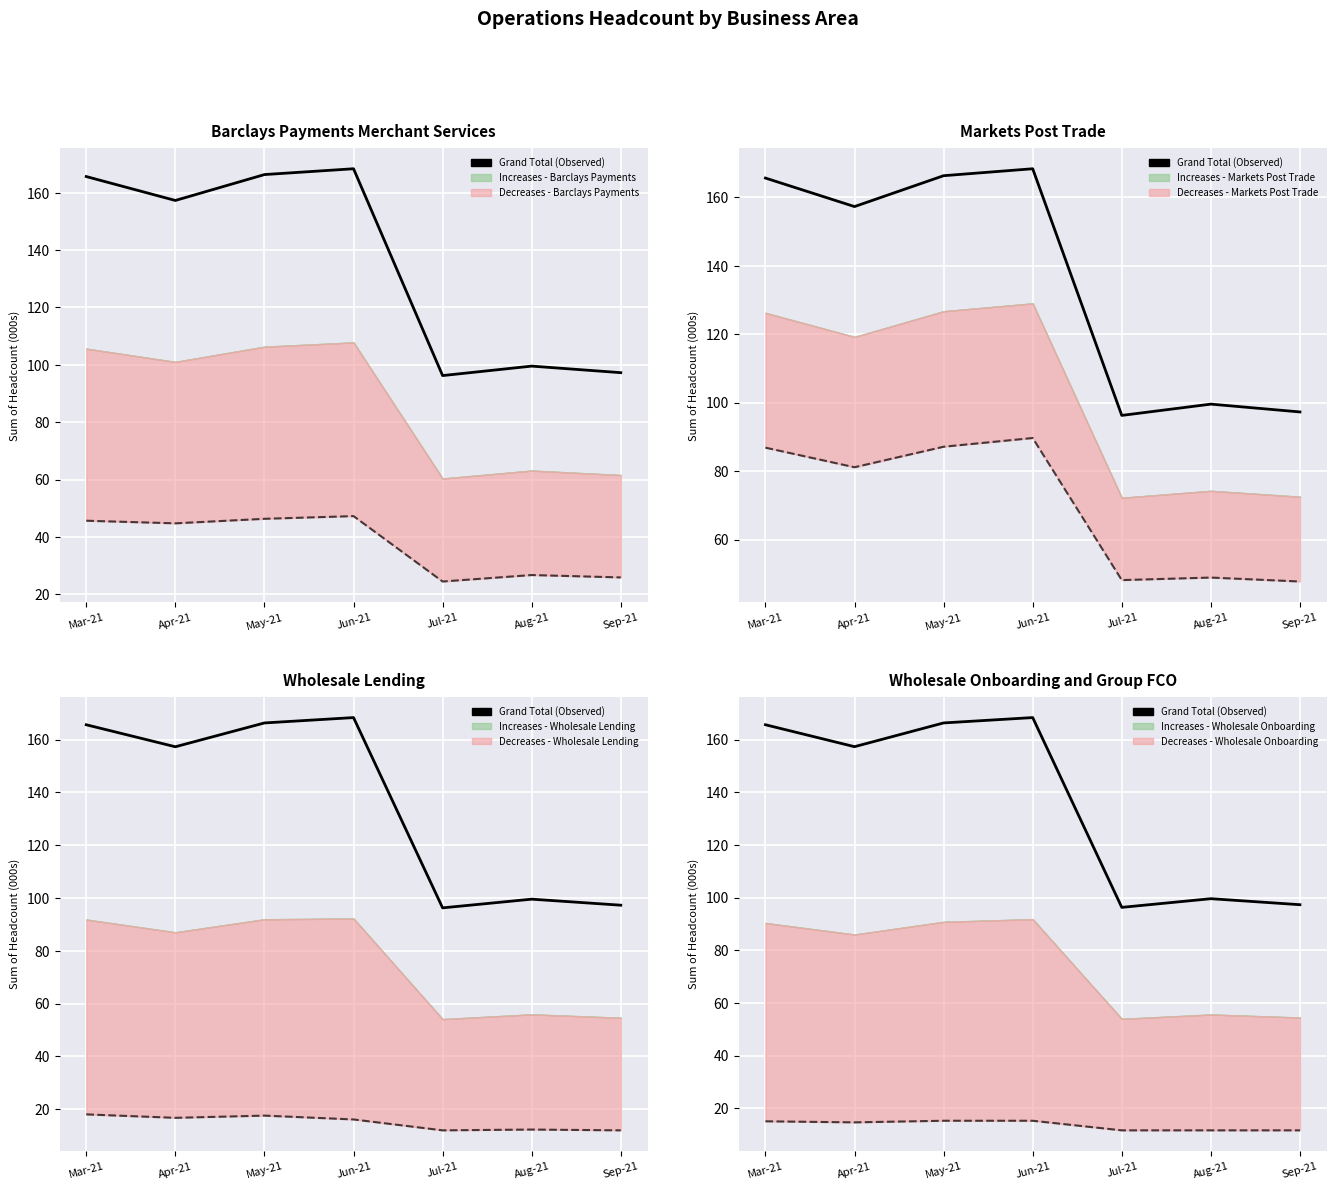

True or false: the data shows 99.6 at Aug-21.

True